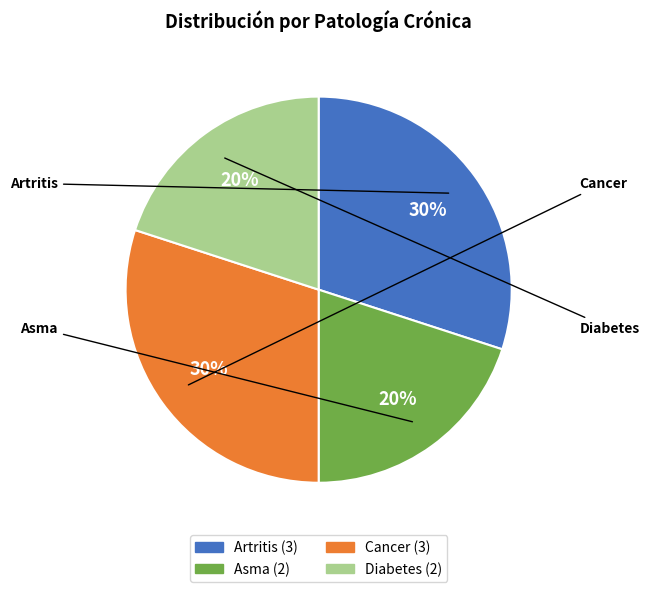

Between Artritis and Asma, which is larger?

Artritis